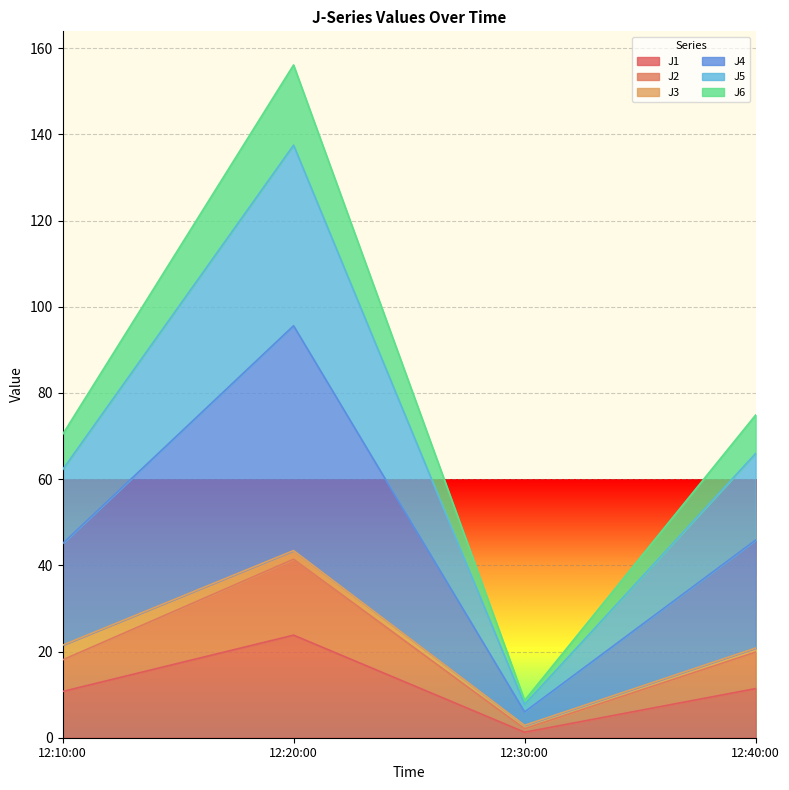

The J1 series shows 11.4 at 12:40:00. True or false?

True